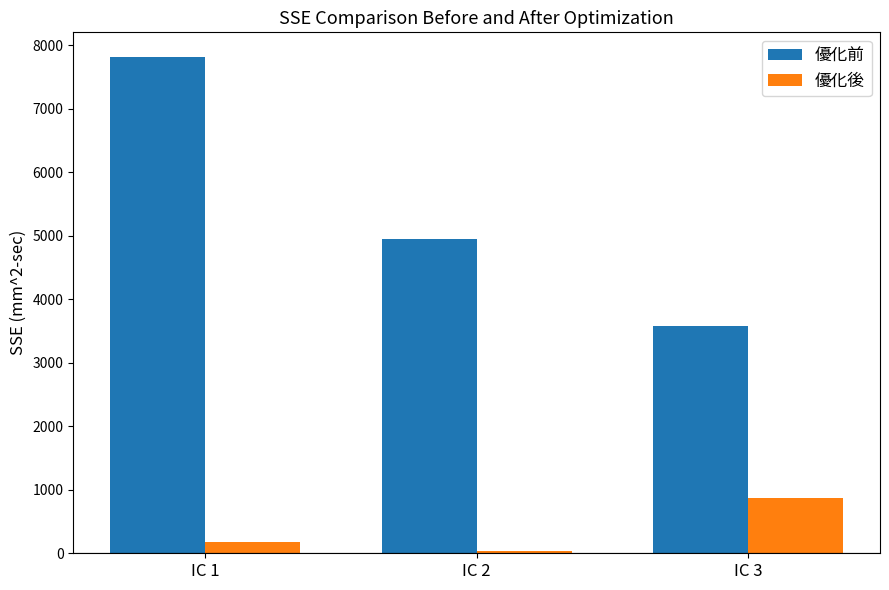

What is the greatest value displayed?

7816.5